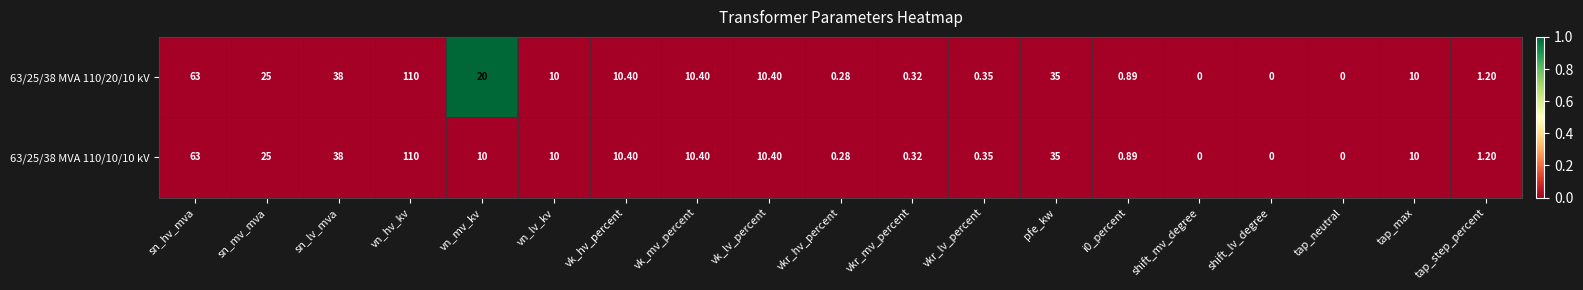

At which label does 63/25/38 MVA 110/20/10 kV first exceed 10?

sn_hv_mva